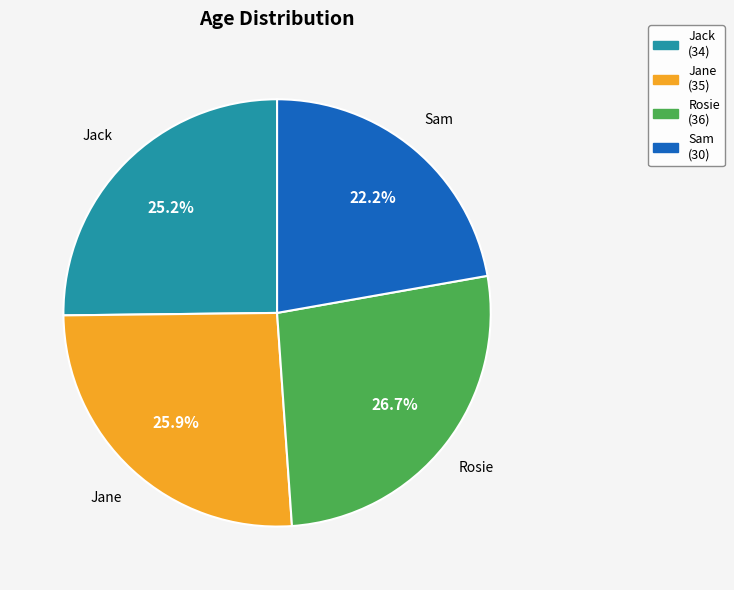

Is it true that Sam is 12% of the pie?

False